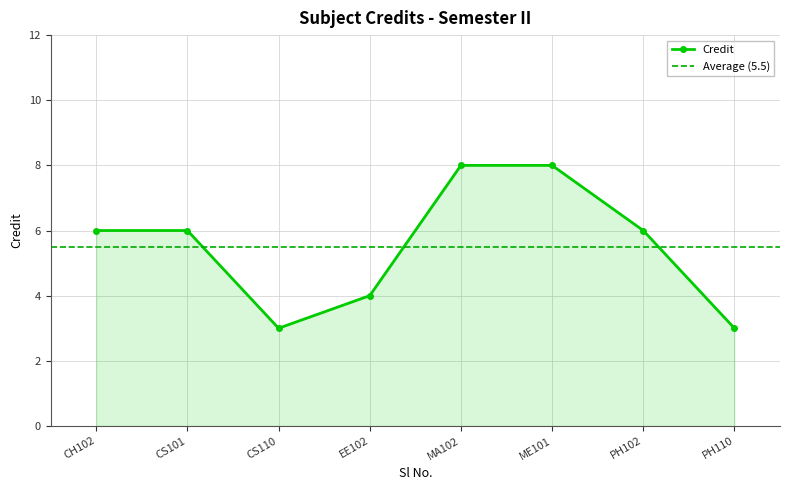

How many values are between 4 and 8?

6